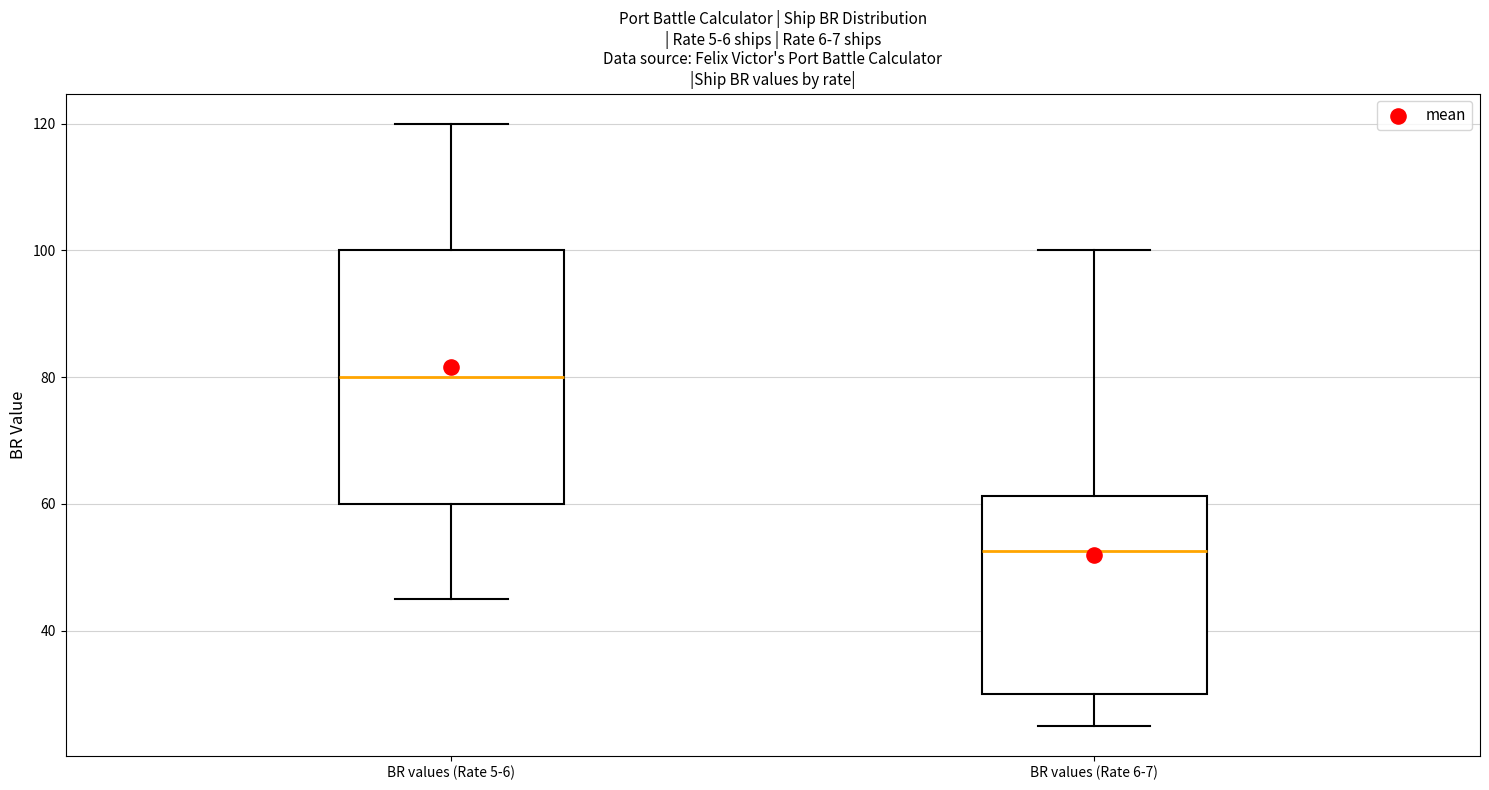

Reading left to right, read every box against the y-axis: the position of its median line, the range the box covers, and the ends of its whiskers. The values are not printed on the chart, so give them approximately, as read against the axis.

BR values (Rate 5-6): median 80, box 60 to 100, whiskers 46 to 120
BR values (Rate 6-7): median 52, box 30 to 62, whiskers 26 to 100